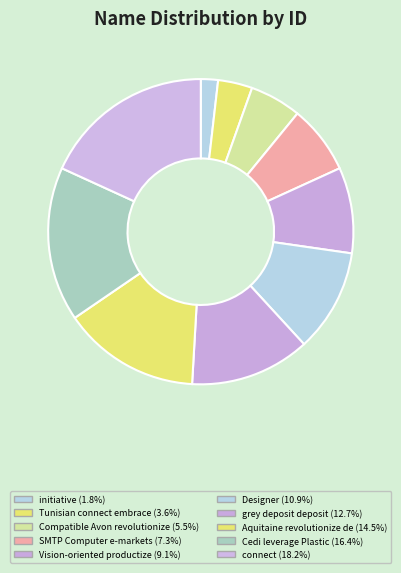

Is it true that Designer is 16% of the pie?

False